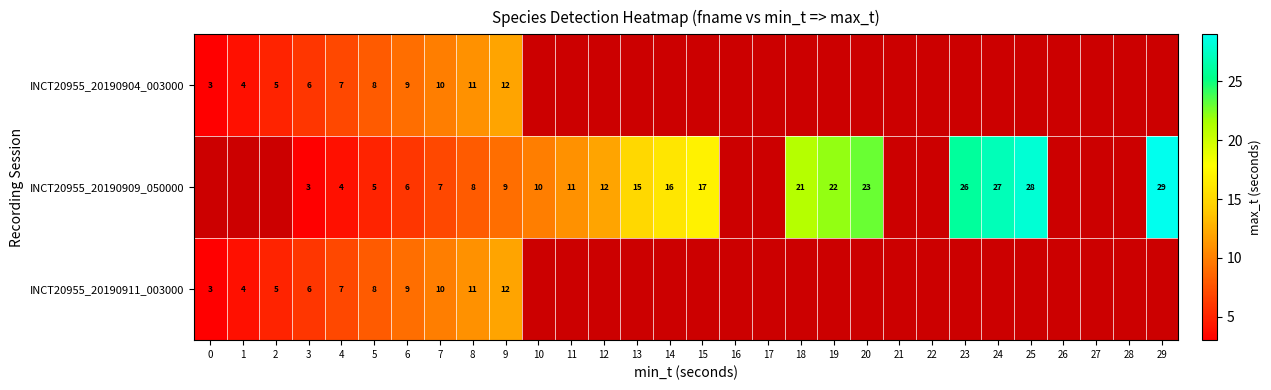

At which category is the sum across all series the highest?

9